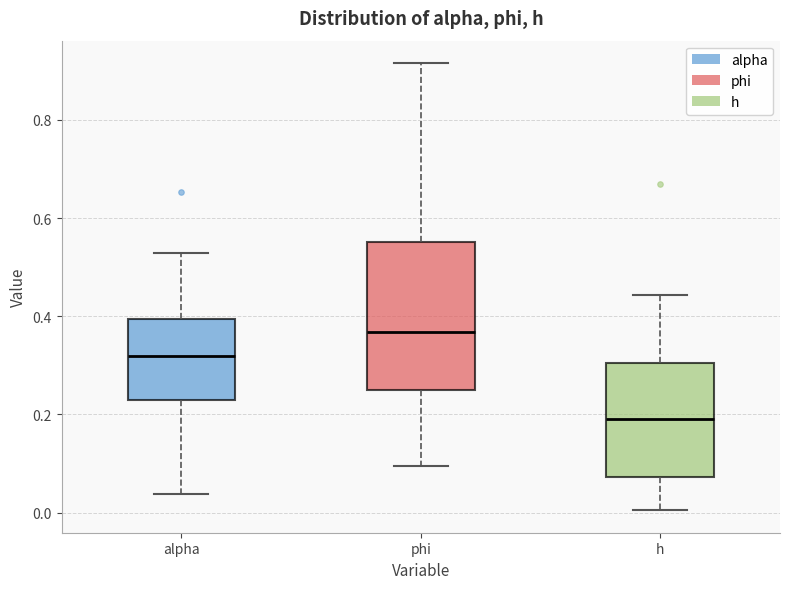

Where is the lower edge of the box for phi on the y-axis? The values are not printed on the chart, so give them approximately, as read against the axis.

0.24